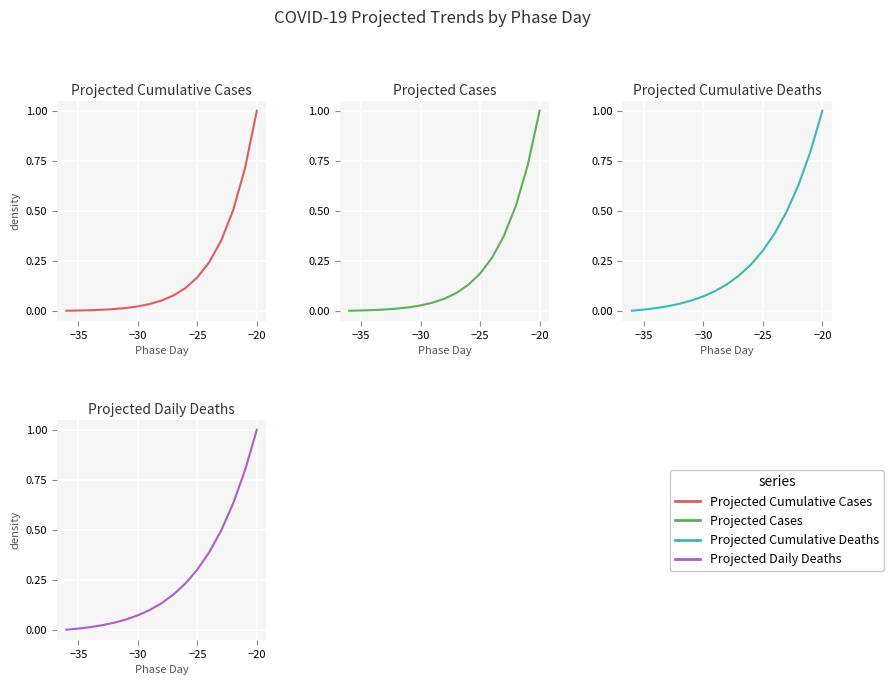

Reading left to right, what are all the values shown in this chart?

Projected Cumulative Cases: 0.0	0.0	0.0	0.0	0.0	0.0	0.0	0.0	0.1	0.1	0.1	0.2	0.2	0.4	0.5	0.7	1.0
Projected Cases: 0.0	0.0	0.0	0.0	0.0	0.0	0.0	0.0	0.1	0.1	0.1	0.2	0.3	0.4	0.5	0.7	1.0
Projected Cumulative Deaths: 0.0	0.0	0.0	0.0	0.0	0.1	0.1	0.1	0.1	0.2	0.2	0.3	0.4	0.5	0.6	0.8	1.0
Projected Daily Deaths: 0.0	0.0	0.0	0.0	0.0	0.1	0.1	0.1	0.1	0.2	0.2	0.3	0.4	0.5	0.6	0.8	1.0